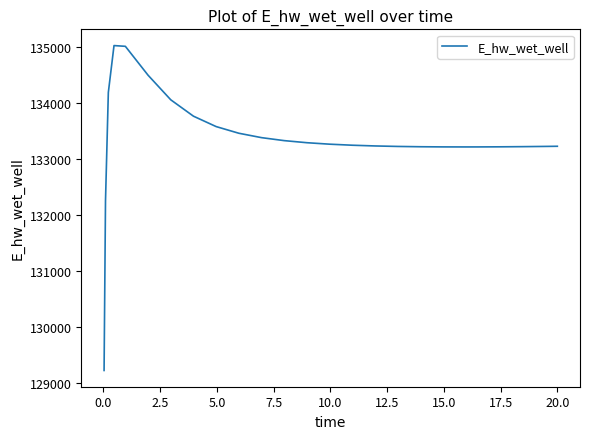

What is the maximum value shown in the chart?

135033.3